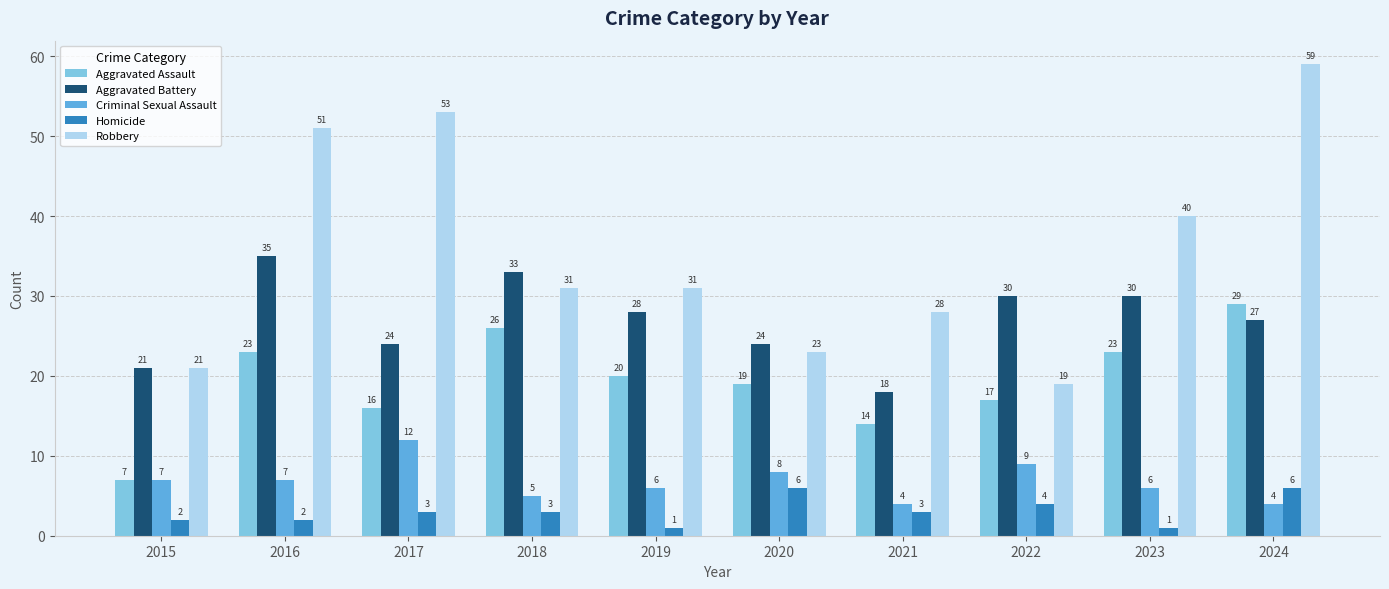

What are all the series names shown in the legend?

Aggravated Assault, Aggravated Battery, Criminal Sexual Assault, Homicide, Robbery